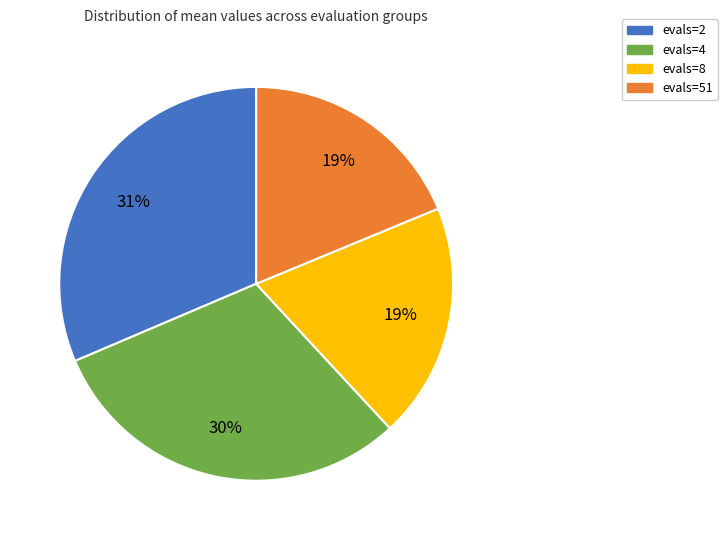

To the nearest percent, what is the average slice percentage?

25%